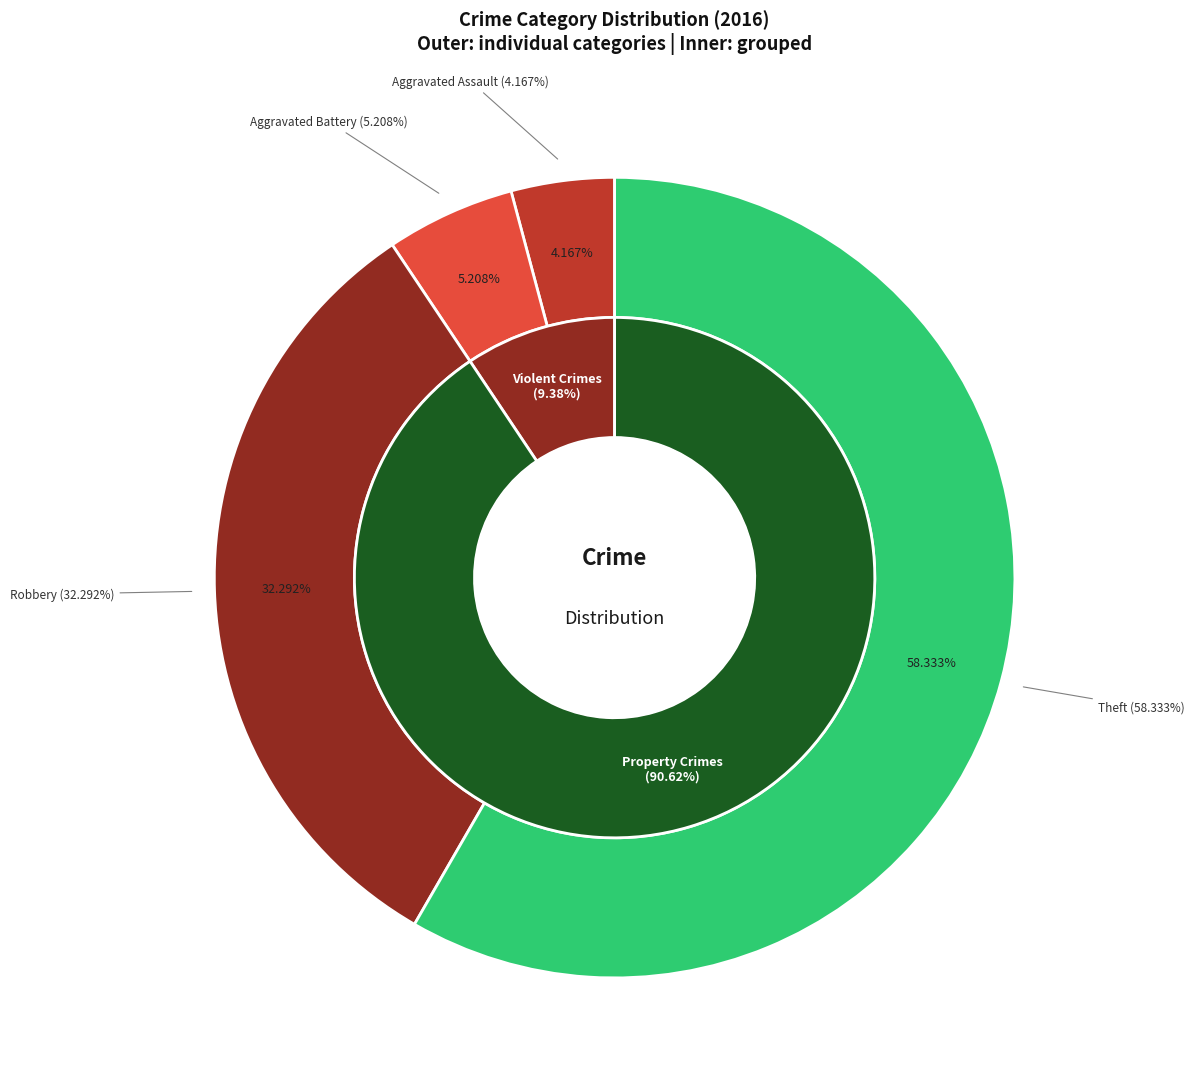

What is the largest slice in the pie chart?

Theft